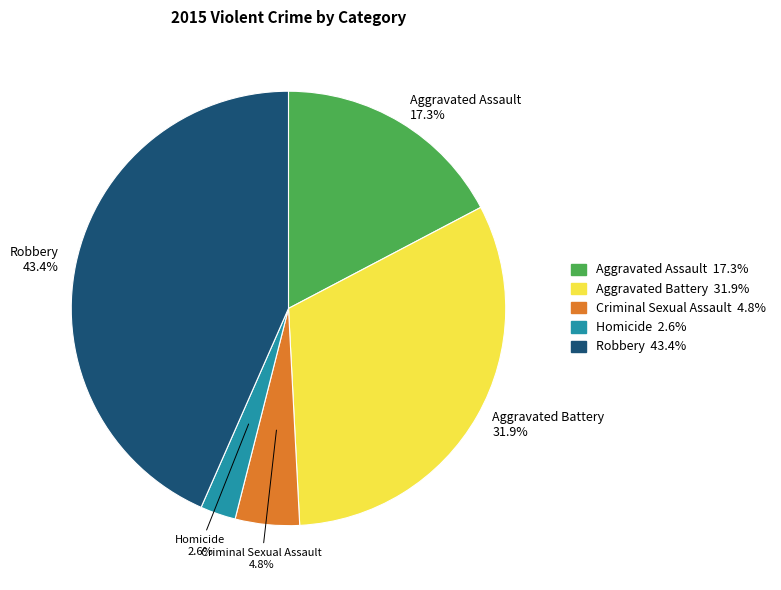

Does any single category account for the majority?

No